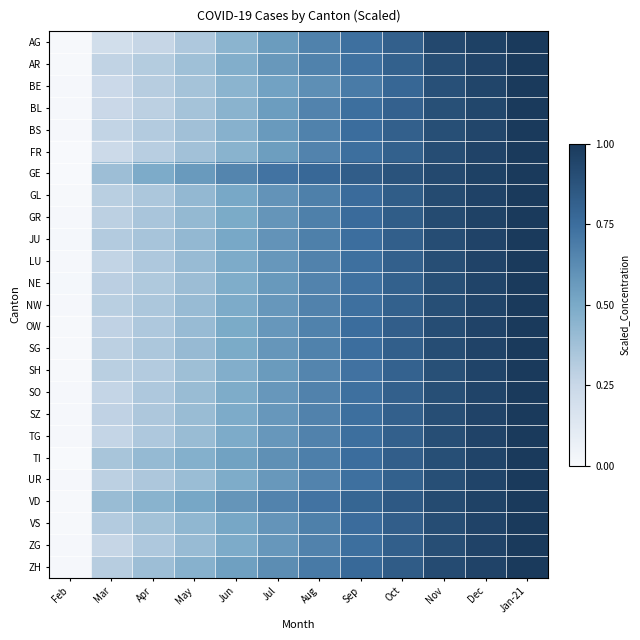

Reading left to right, what are all the values shown in this chart?

AG: Feb=0.0	Mar=0.2	Apr=0.3	May=0.3	Jun=0.4	Jul=0.6	Aug=0.7	Sep=0.7	Oct=0.8	Nov=0.9	Dec=1.0	Jan-21=1.0
AR: Feb=0.0	Mar=0.3	Apr=0.3	May=0.4	Jun=0.5	Jul=0.6	Aug=0.7	Sep=0.7	Oct=0.8	Nov=0.9	Dec=1.0	Jan-21=1.0
BE: Feb=0.0	Mar=0.2	Apr=0.3	May=0.4	Jun=0.4	Jul=0.5	Aug=0.6	Sep=0.7	Oct=0.8	Nov=0.9	Dec=0.9	Jan-21=1.0
BL: Feb=0.0	Mar=0.2	Apr=0.3	May=0.4	Jun=0.4	Jul=0.6	Aug=0.7	Sep=0.7	Oct=0.8	Nov=0.9	Dec=0.9	Jan-21=1.0
BS: Feb=0.0	Mar=0.3	Apr=0.3	May=0.4	Jun=0.5	Jul=0.6	Aug=0.7	Sep=0.8	Oct=0.8	Nov=0.9	Dec=0.9	Jan-21=1.0
FR: Feb=0.0	Mar=0.2	Apr=0.3	May=0.4	Jun=0.5	Jul=0.5	Aug=0.7	Sep=0.7	Oct=0.8	Nov=0.9	Dec=1.0	Jan-21=1.0
GE: Feb=0.0	Mar=0.4	Apr=0.5	May=0.6	Jun=0.7	Jul=0.7	Aug=0.8	Sep=0.8	Oct=0.9	Nov=0.9	Dec=1.0	Jan-21=1.0
GL: Feb=0.0	Mar=0.3	Apr=0.3	May=0.4	Jun=0.5	Jul=0.6	Aug=0.7	Sep=0.8	Oct=0.8	Nov=0.9	Dec=1.0	Jan-21=1.0
GR: Feb=0.0	Mar=0.3	Apr=0.3	May=0.4	Jun=0.5	Jul=0.6	Aug=0.7	Sep=0.8	Oct=0.8	Nov=0.9	Dec=1.0	Jan-21=1.0
JU: Feb=0.0	Mar=0.3	Apr=0.4	May=0.4	Jun=0.5	Jul=0.6	Aug=0.7	Sep=0.7	Oct=0.8	Nov=0.9	Dec=1.0	Jan-21=1.0
LU: Feb=0.0	Mar=0.3	Apr=0.3	May=0.4	Jun=0.5	Jul=0.6	Aug=0.7	Sep=0.7	Oct=0.8	Nov=0.9	Dec=0.9	Jan-21=1.0
NE: Feb=0.0	Mar=0.3	Apr=0.3	May=0.4	Jun=0.5	Jul=0.6	Aug=0.7	Sep=0.7	Oct=0.8	Nov=0.9	Dec=0.9	Jan-21=1.0
NW: Feb=0.0	Mar=0.3	Apr=0.3	May=0.4	Jun=0.5	Jul=0.6	Aug=0.7	Sep=0.7	Oct=0.8	Nov=0.9	Dec=0.9	Jan-21=1.0
OW: Feb=0.0	Mar=0.3	Apr=0.3	May=0.4	Jun=0.5	Jul=0.6	Aug=0.7	Sep=0.8	Oct=0.8	Nov=0.9	Dec=1.0	Jan-21=1.0
SG: Feb=0.0	Mar=0.3	Apr=0.3	May=0.4	Jun=0.5	Jul=0.6	Aug=0.7	Sep=0.7	Oct=0.8	Nov=0.9	Dec=1.0	Jan-21=1.0
SH: Feb=0.0	Mar=0.3	Apr=0.3	May=0.4	Jun=0.5	Jul=0.6	Aug=0.6	Sep=0.7	Oct=0.8	Nov=0.9	Dec=0.9	Jan-21=1.0
SO: Feb=0.0	Mar=0.3	Apr=0.3	May=0.4	Jun=0.5	Jul=0.6	Aug=0.7	Sep=0.7	Oct=0.8	Nov=0.9	Dec=0.9	Jan-21=1.0
SZ: Feb=0.0	Mar=0.3	Apr=0.3	May=0.4	Jun=0.5	Jul=0.6	Aug=0.7	Sep=0.7	Oct=0.8	Nov=0.9	Dec=0.9	Jan-21=1.0
TG: Feb=0.0	Mar=0.3	Apr=0.3	May=0.4	Jun=0.5	Jul=0.6	Aug=0.7	Sep=0.7	Oct=0.8	Nov=0.9	Dec=0.9	Jan-21=1.0
TI: Feb=0.0	Mar=0.4	Apr=0.4	May=0.5	Jun=0.5	Jul=0.6	Aug=0.7	Sep=0.8	Oct=0.8	Nov=0.9	Dec=0.9	Jan-21=1.0
UR: Feb=0.0	Mar=0.3	Apr=0.3	May=0.4	Jun=0.5	Jul=0.6	Aug=0.7	Sep=0.7	Oct=0.8	Nov=0.9	Dec=0.9	Jan-21=1.0
VD: Feb=0.0	Mar=0.4	Apr=0.5	May=0.5	Jun=0.6	Jul=0.7	Aug=0.7	Sep=0.8	Oct=0.8	Nov=0.9	Dec=1.0	Jan-21=1.0
VS: Feb=0.0	Mar=0.3	Apr=0.4	May=0.4	Jun=0.5	Jul=0.6	Aug=0.7	Sep=0.8	Oct=0.8	Nov=0.9	Dec=1.0	Jan-21=1.0
ZG: Feb=0.0	Mar=0.3	Apr=0.3	May=0.4	Jun=0.5	Jul=0.6	Aug=0.7	Sep=0.7	Oct=0.8	Nov=0.9	Dec=0.9	Jan-21=1.0
ZH: Feb=0.0	Mar=0.3	Apr=0.4	May=0.5	Jun=0.5	Jul=0.6	Aug=0.7	Sep=0.8	Oct=0.8	Nov=0.9	Dec=1.0	Jan-21=1.0